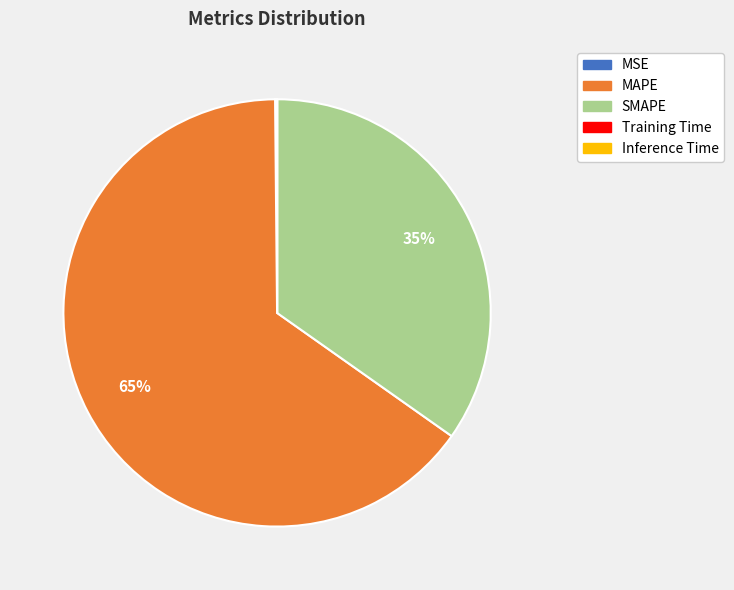

To the nearest percent, what is the difference between the largest and smallest slice percentages?

65%